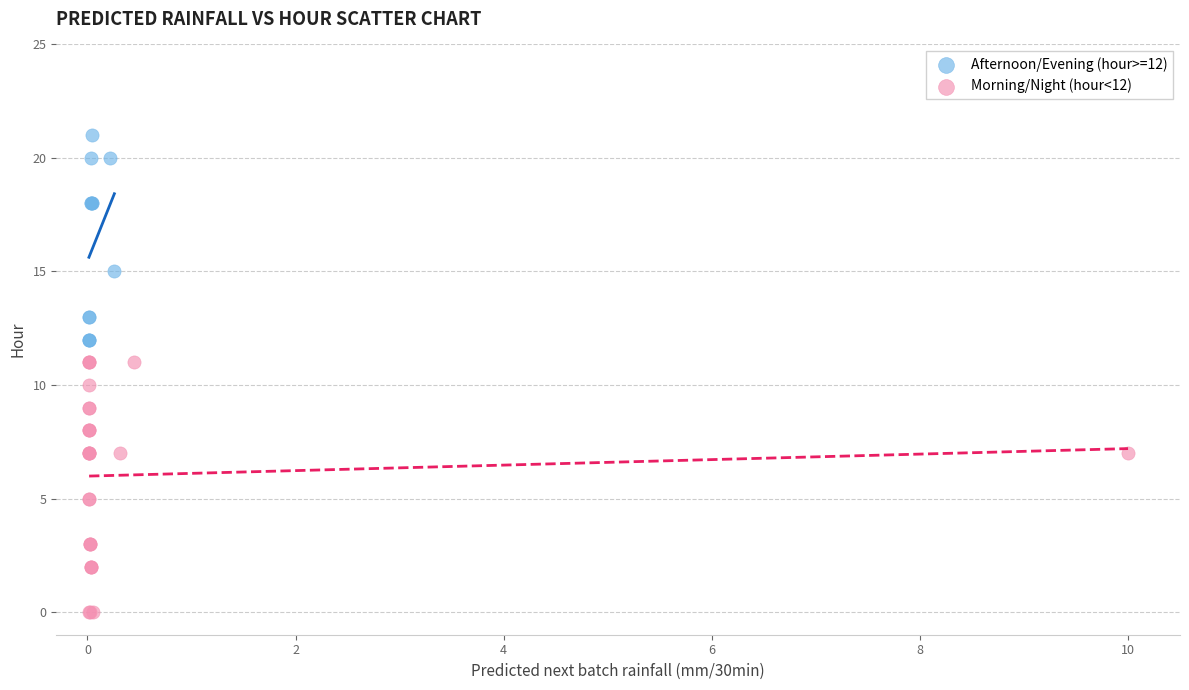

What are all the series names shown in the legend?

Afternoon/Evening (hour>=12), Morning/Night (hour<12)